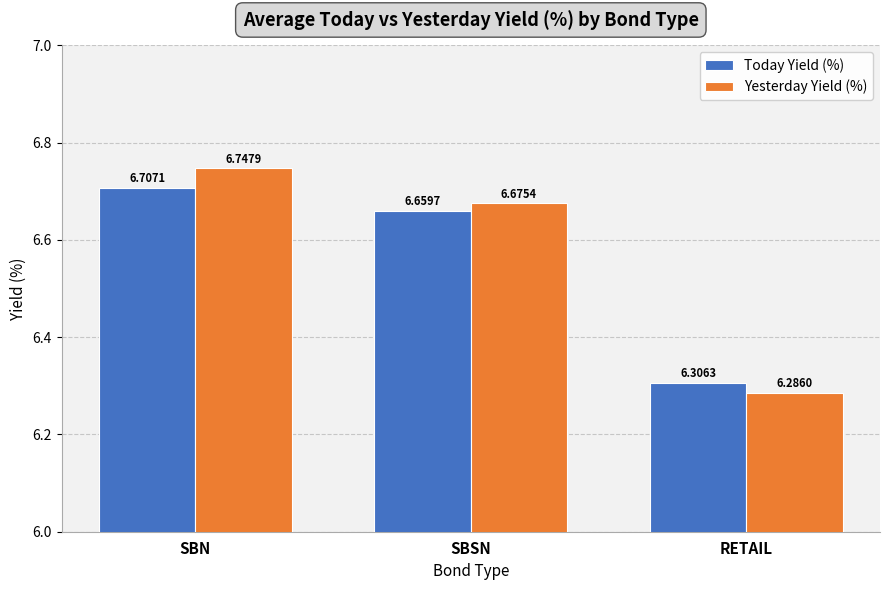

Which series has the largest range (max minus min)?

Yesterday Yield (%)